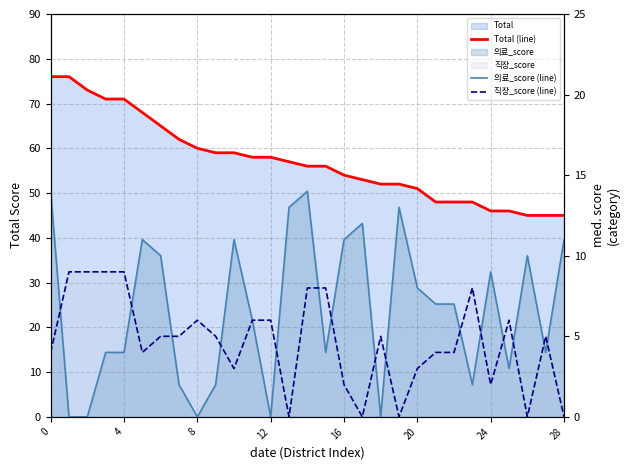

The 직장_score (line) series shows 5 at 27. True or false?

True